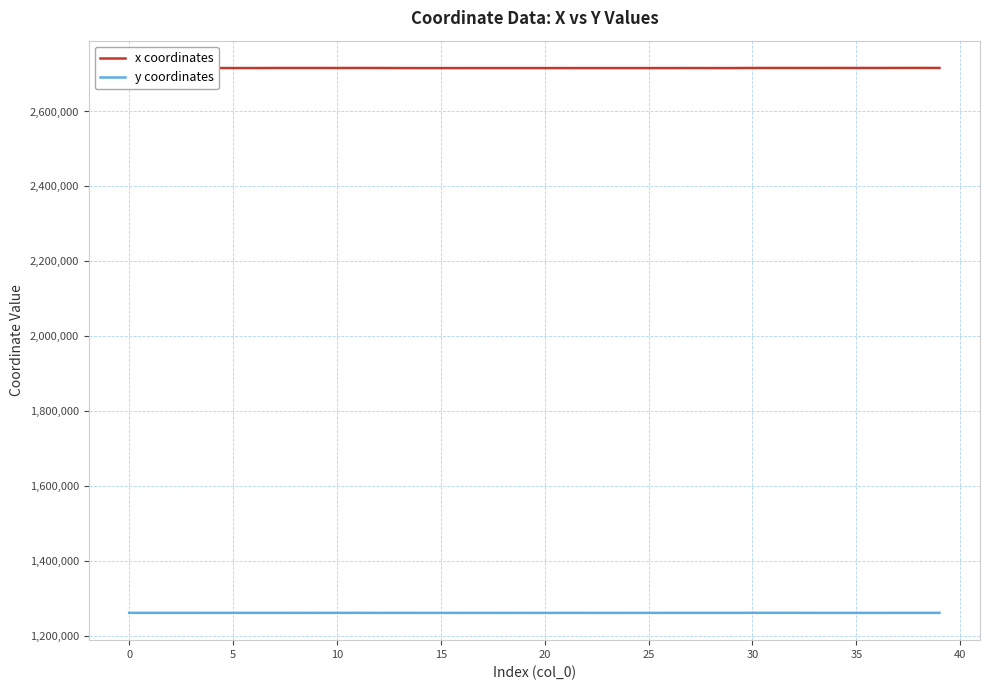

True or false: x coordinates and y coordinates intersect in this chart.

False